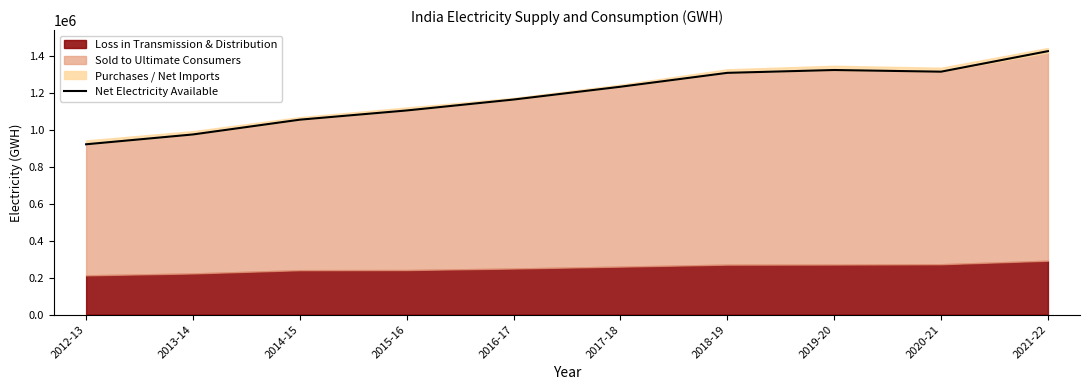

True or false: the data shows 1726186.3 at 2019-20.

False